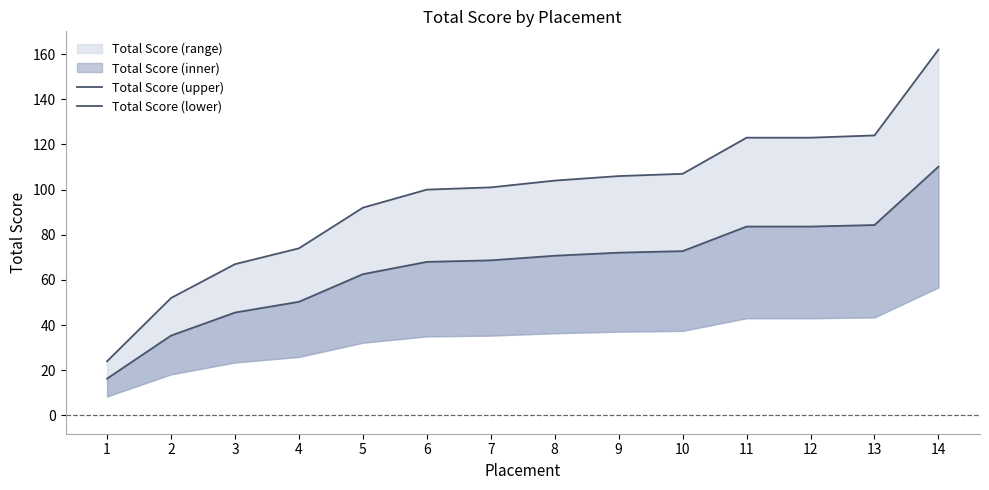

At 12, list the series in order from largest to smallest.

Total Score (upper), Total Score (lower)